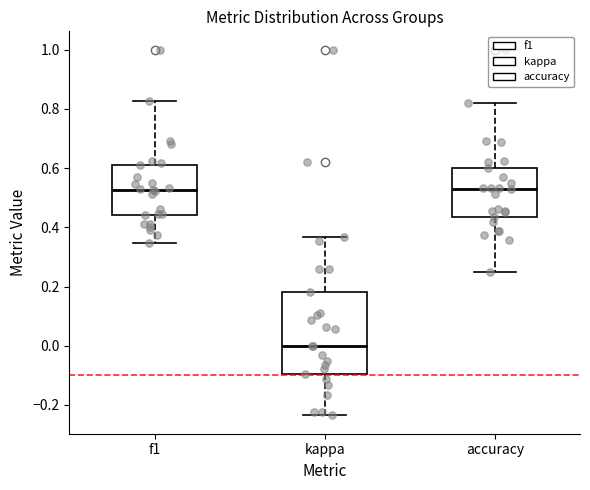

Reading left to right, transcribe this box plot: for each box, give where its median line is, the range the box spans, and where its two whiskers end, as read against the y-axis. The values are not printed on the chart, so give them approximately, as read against the axis.

f1: median 0.52, box 0.44 to 0.62, whiskers 0.34 to 0.82
kappa: median 0.00, box -0.10 to 0.18, whiskers -0.24 to 0.36
accuracy: median 0.52, box 0.44 to 0.60, whiskers 0.26 to 0.82